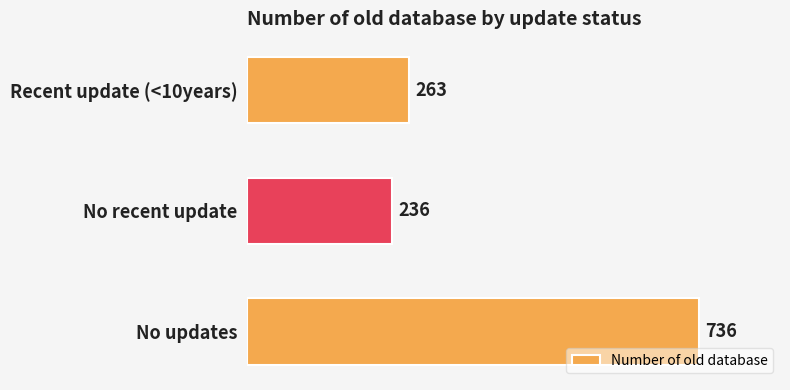

What is the ratio of the value at Recent update (<10years) to the value at No updates?

0.4